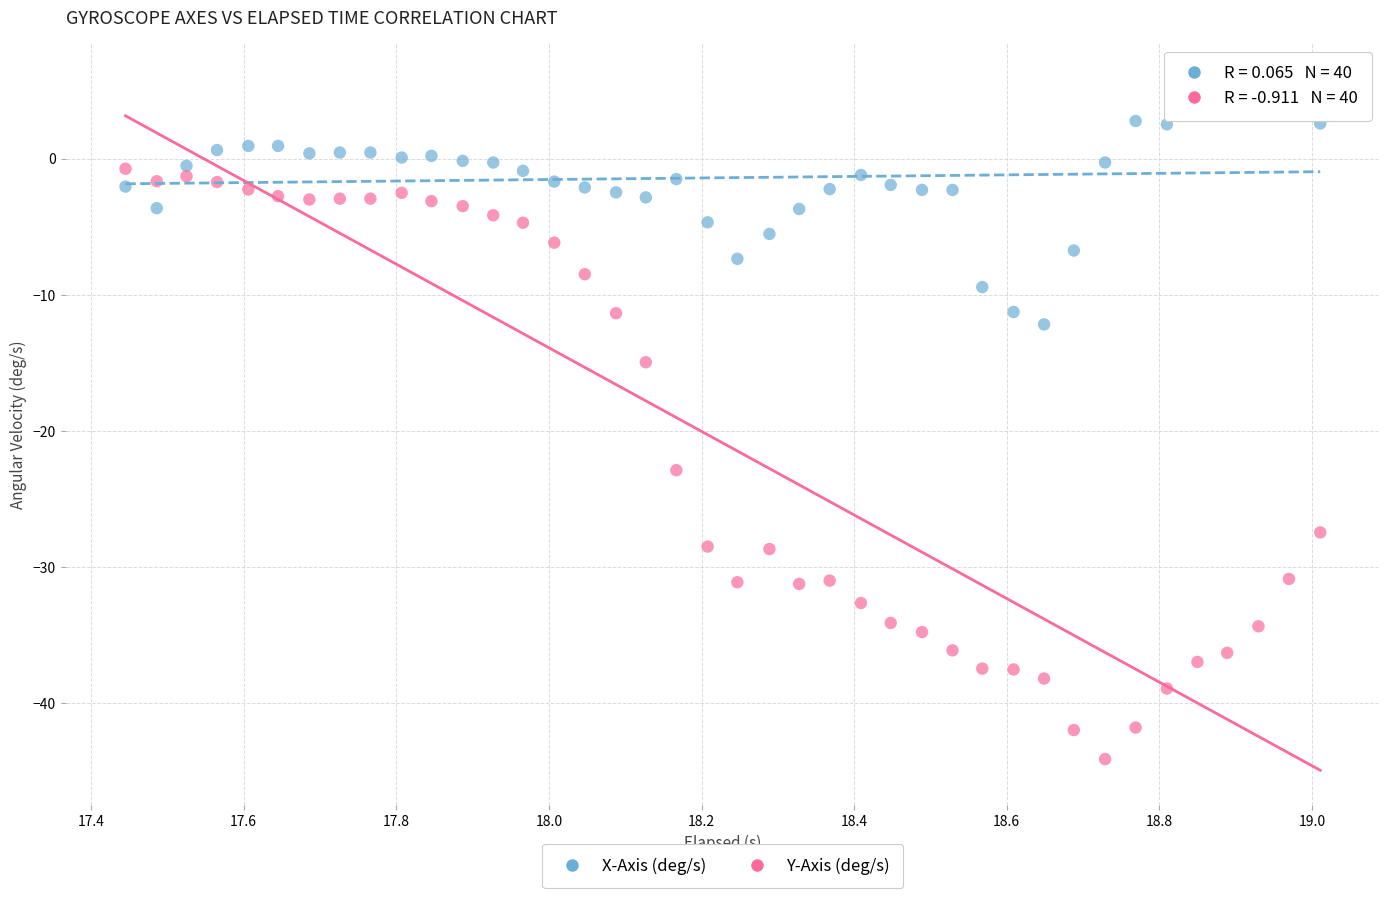

In the Y-Axis (deg/s) series, what Y value is closest to -22?

-22.9